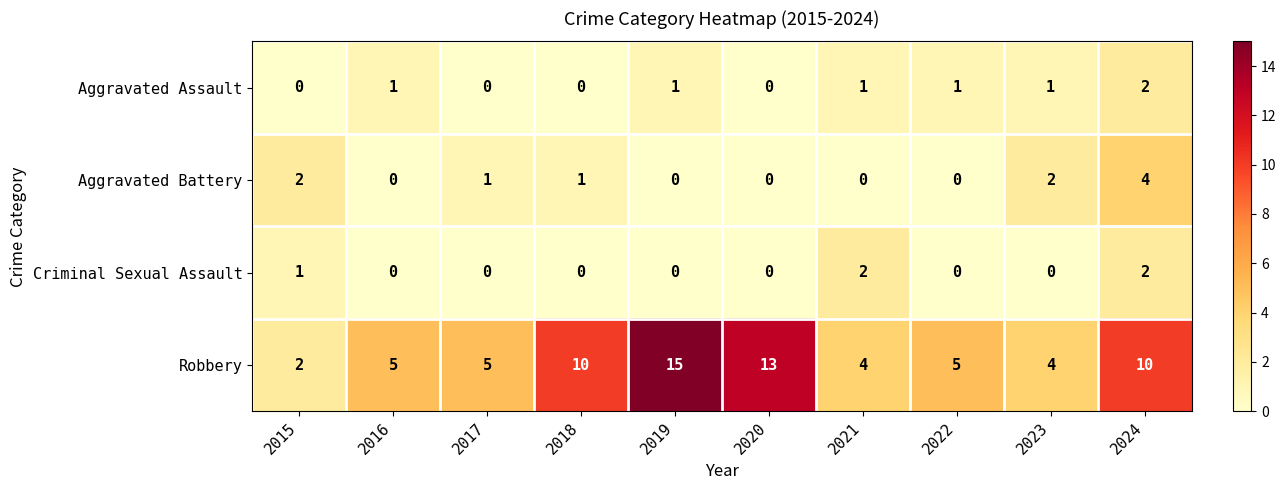

What is the difference between the maximum and minimum values in the Aggravated Battery series?

4